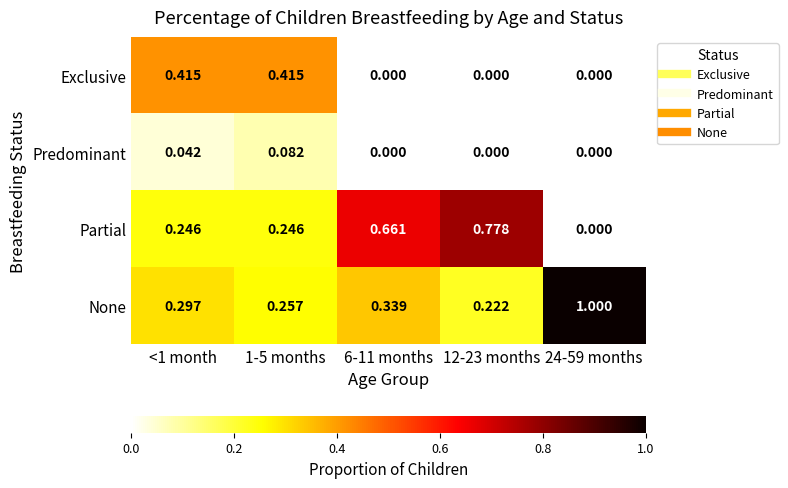

Rank the series by their maximum value, from lowest to highest.

Predominant, Exclusive, Partial, None